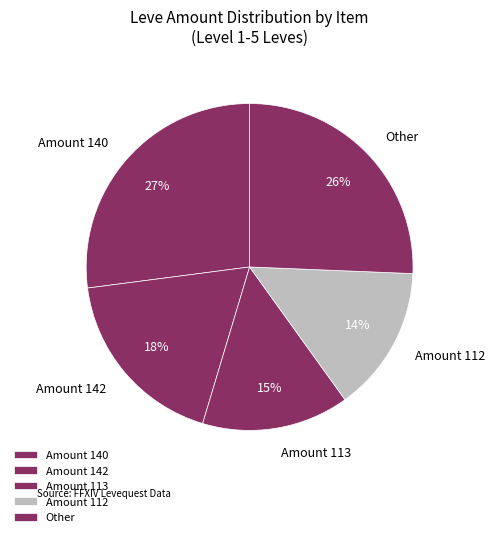

Which has a higher value, Amount 140 or Amount 142?

Amount 140